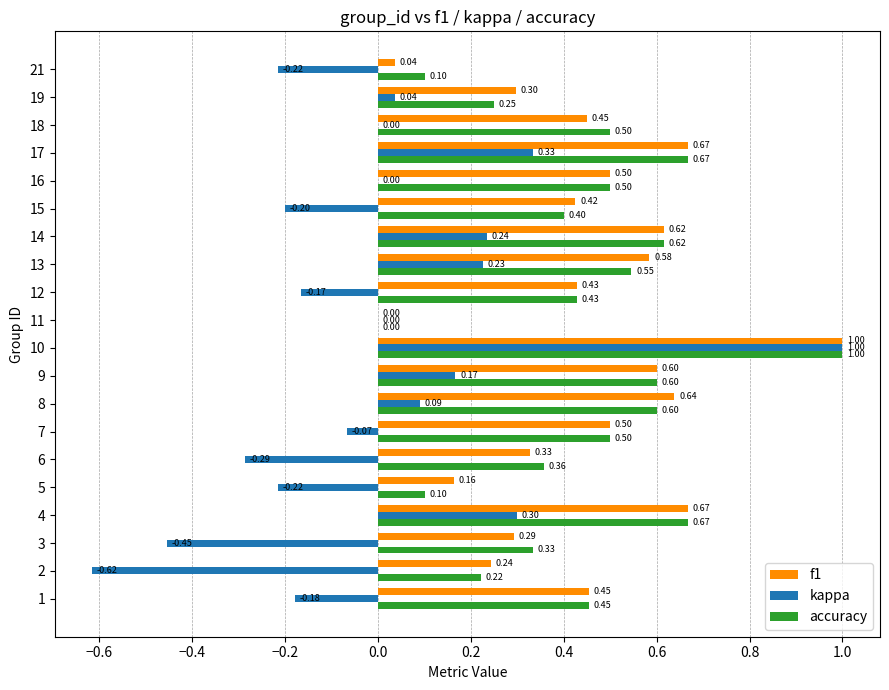

What is the maximum value shown in the chart?

1.0